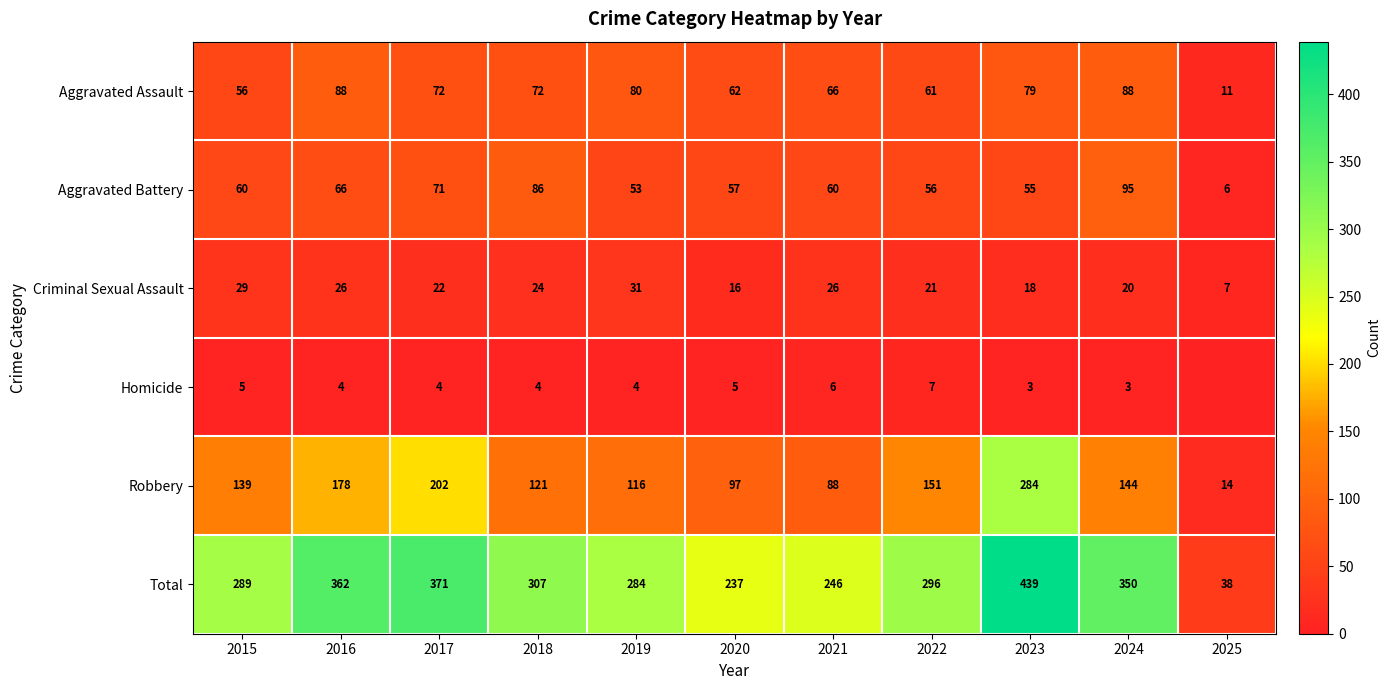

What is the highest value of the Criminal Sexual Assault series?

31